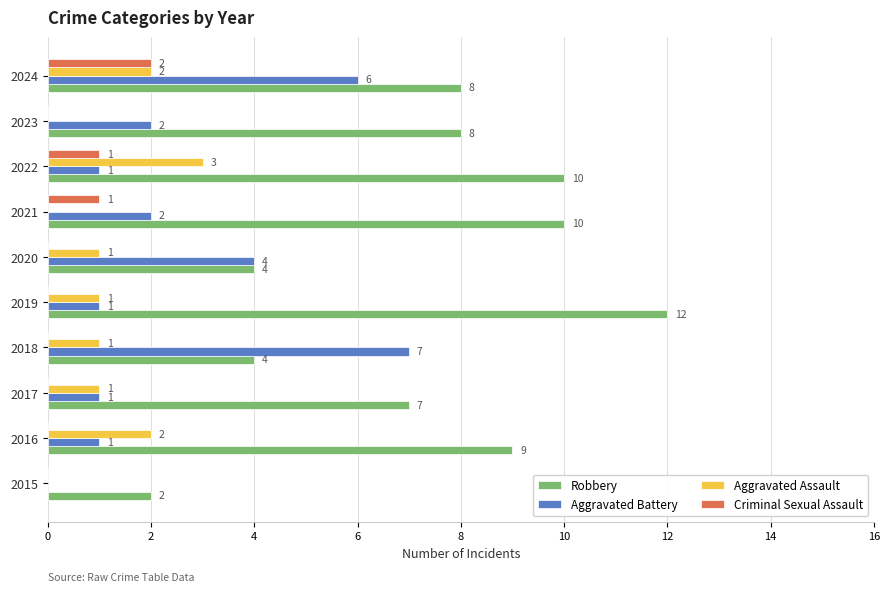

True or false: Criminal Sexual Assault has a value of -1 at 2017.

False